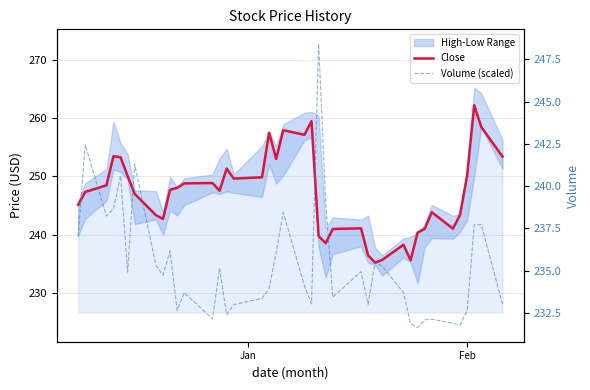

List the series in order of their overall mean, highest first.

Close, Volume (scaled)